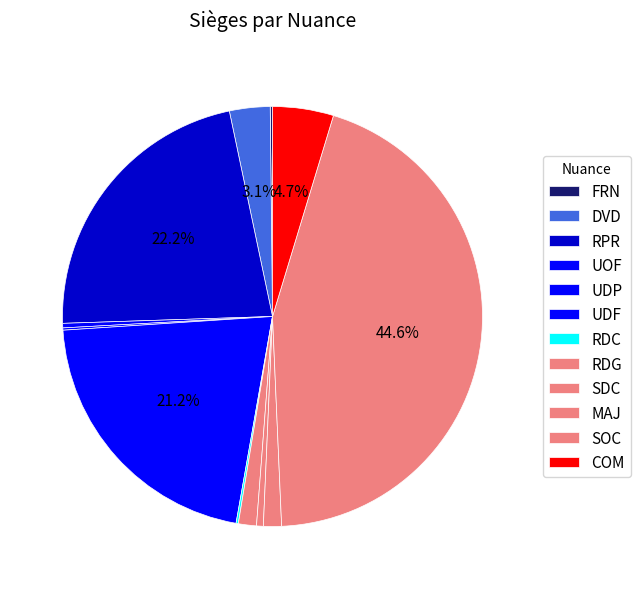

How many slices are in this pie chart?

12